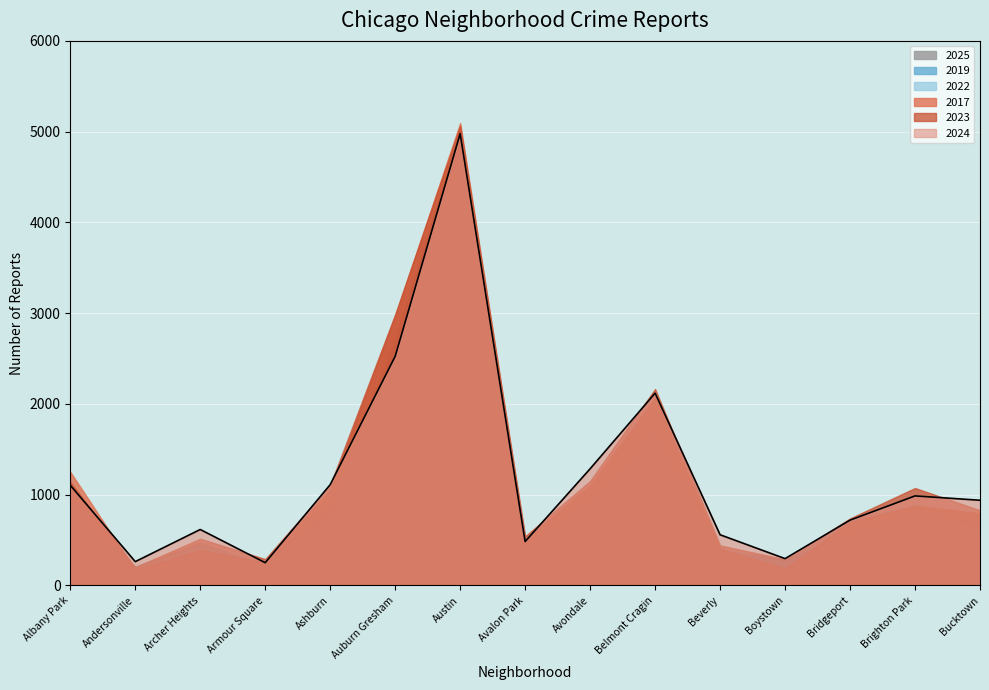

List the labels in order of value, smallest first.

Armour Square, Andersonville, Boystown, Avalon Park, Beverly, Archer Heights, Bridgeport, Bucktown, Brighton Park, Albany Park, Ashburn, Avondale, Belmont Cragin, Auburn Gresham, Austin